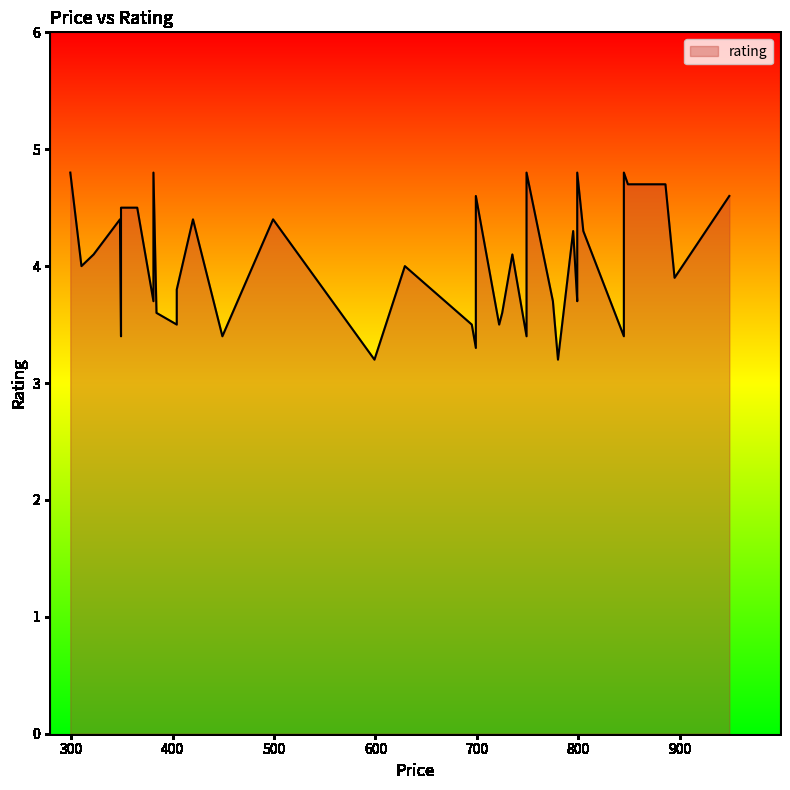

List the labels in order of value, smallest first.

599, 780, 699, 349, 449, 749, 845, 404, 695, 722, 845, 384, 725, 381, 775, 799, 404, 799, 895, 310, 629, 322, 735, 795, 805, 348, 420, 499, 349, 365, 799, 699, 949, 849, 886, 299, 381, 749, 799, 845